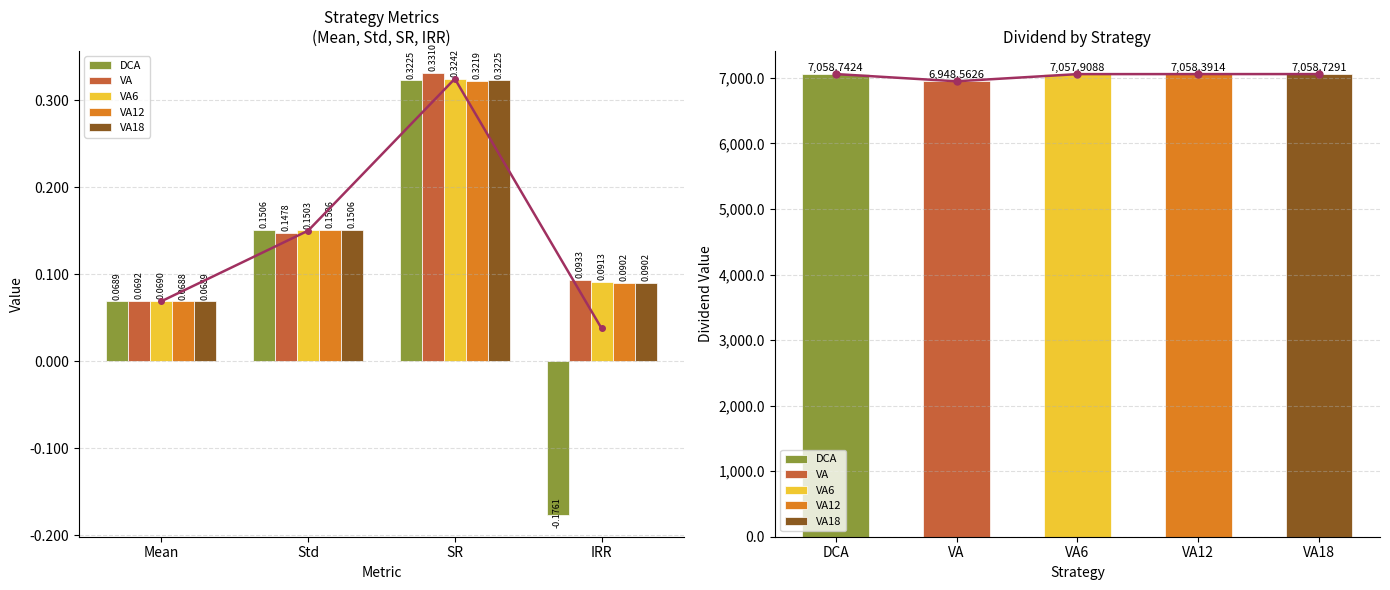

Reading left to right, transcribe all the data shown in this chart.

DCA: Mean=0.1	Std=0.2	SR=0.3	IRR=-0.2
VA: Mean=0.1	Std=0.1	SR=0.3	IRR=0.1
VA6: Mean=0.1	Std=0.2	SR=0.3	IRR=0.1
VA12: Mean=0.1	Std=0.2	SR=0.3	IRR=0.1
VA18: Mean=0.1	Std=0.2	SR=0.3	IRR=0.1